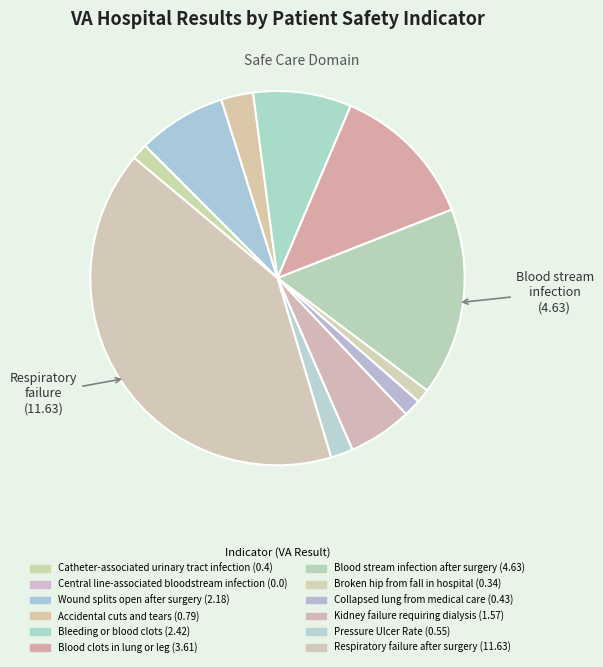

Count the number of slices in the pie.

12